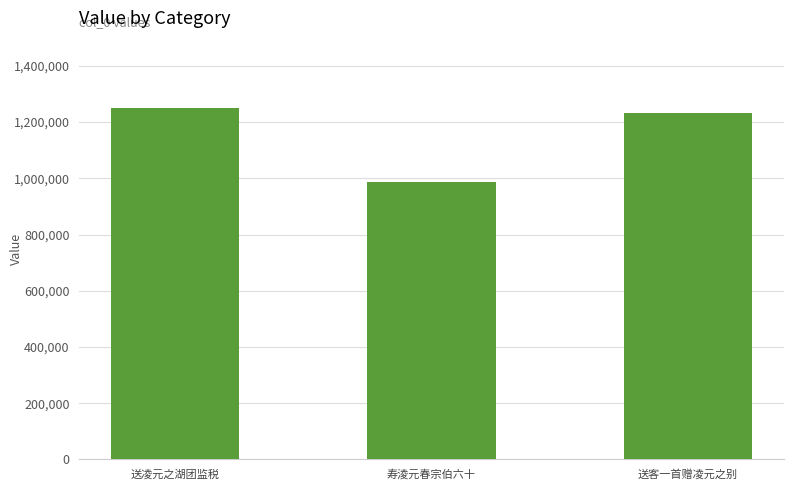

Reading right to left, list all the values displayed in this chart.

送客一首赠凌元之别=1231571	寿淩元春宗伯六十=985269	送凌元之湖团监税=1249475